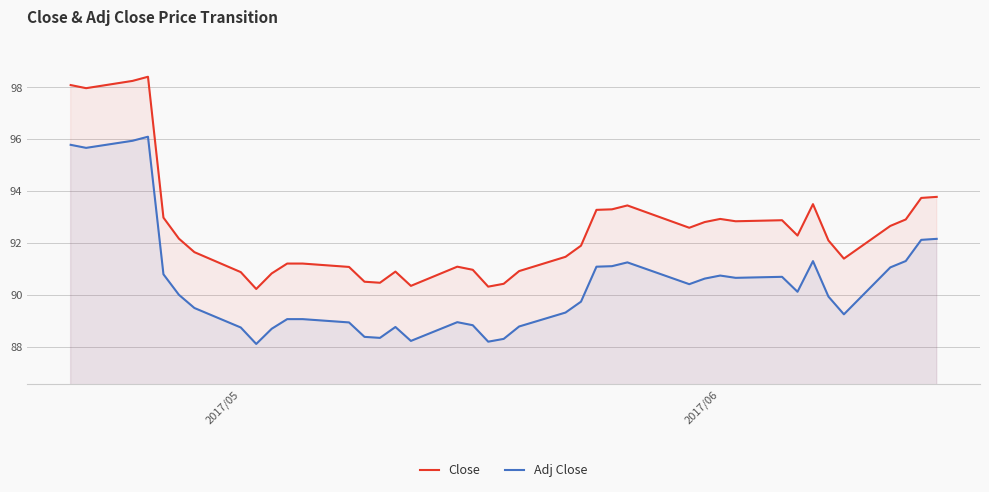

True or false: Adj Close and Close cross at least once.

False